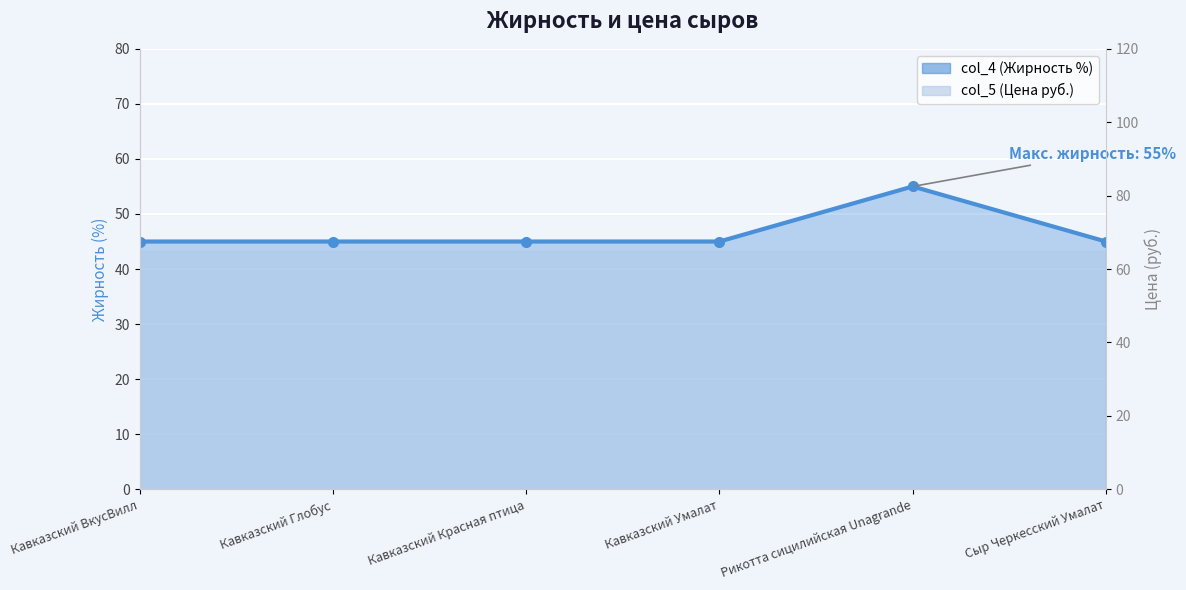

At which category does the chart reach its peak across all series?

Рикотта сицилийская Unagrande